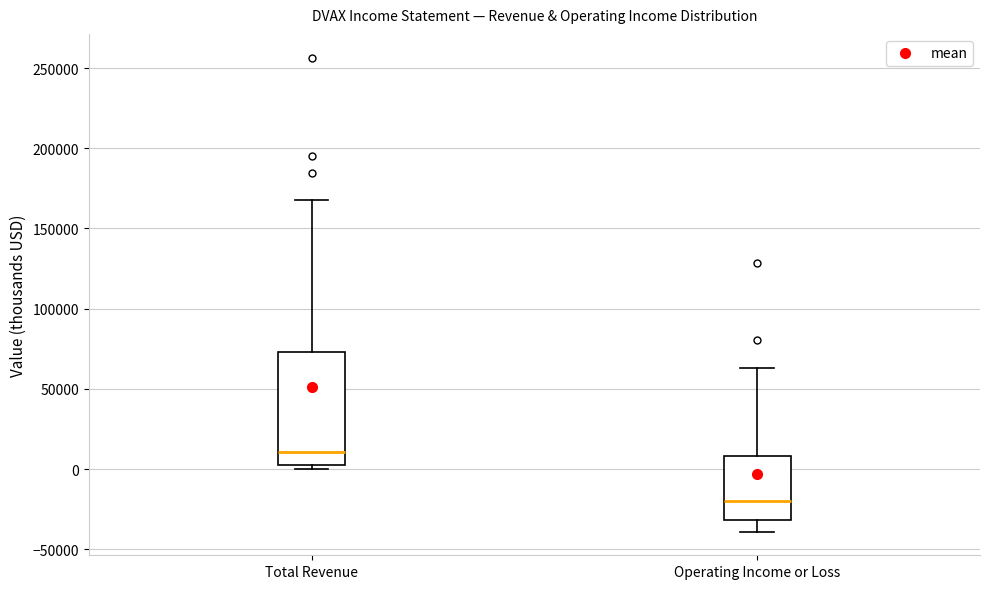

Reading left to right, transcribe this box plot: for each box, give where its median line is, the range the box spans, and where its two whiskers end, as read against the y-axis. The values are not printed on the chart, so give them approximately, as read against the axis.

Total Revenue: median 10000, box 0 to 75000, whiskers 0 (just below the box's lower edge) to 170000
Operating Income or Loss: median -20000, box -30000 to 10000, whiskers -40000 to 65000